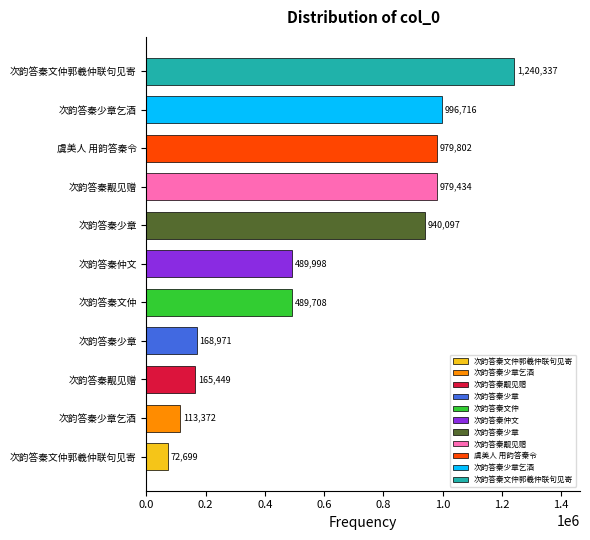

How many values are below 489998?

5